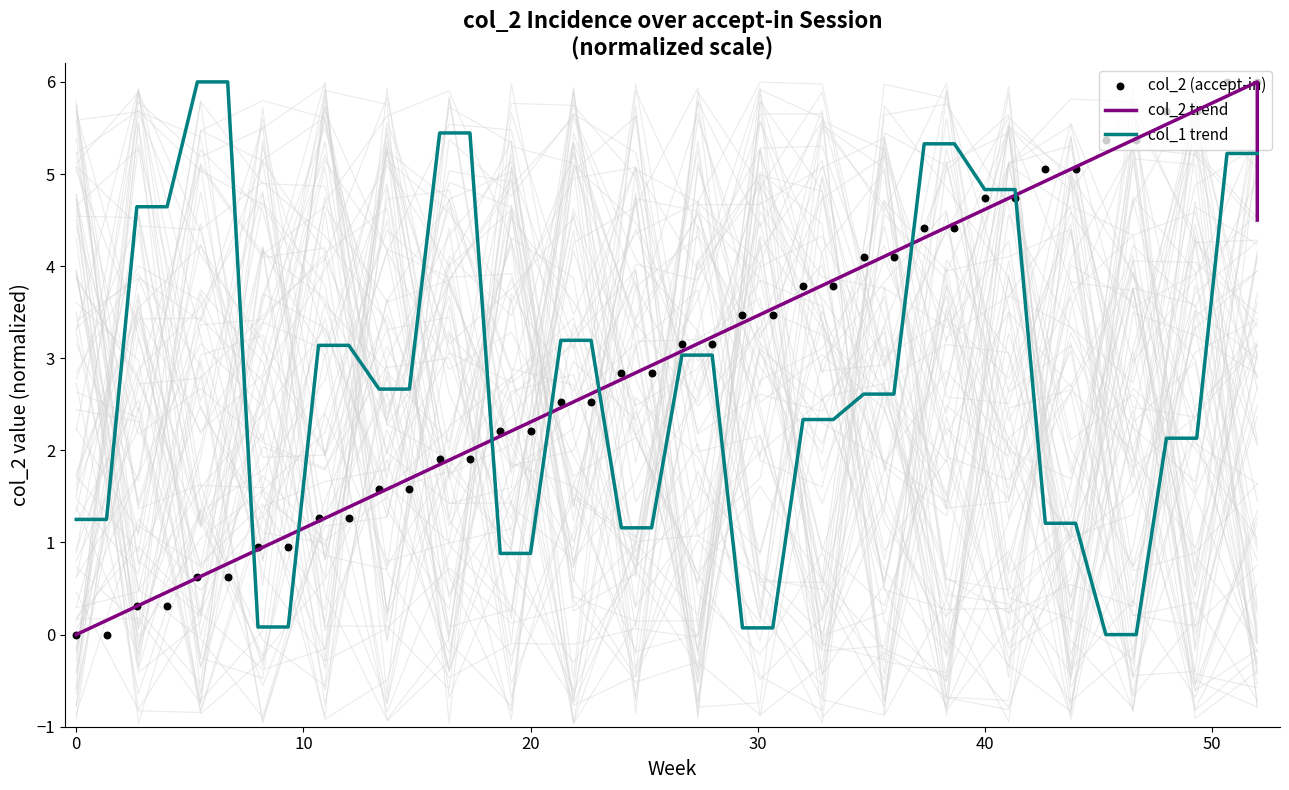

What is the highest value of the col_1 trend series?

6.0